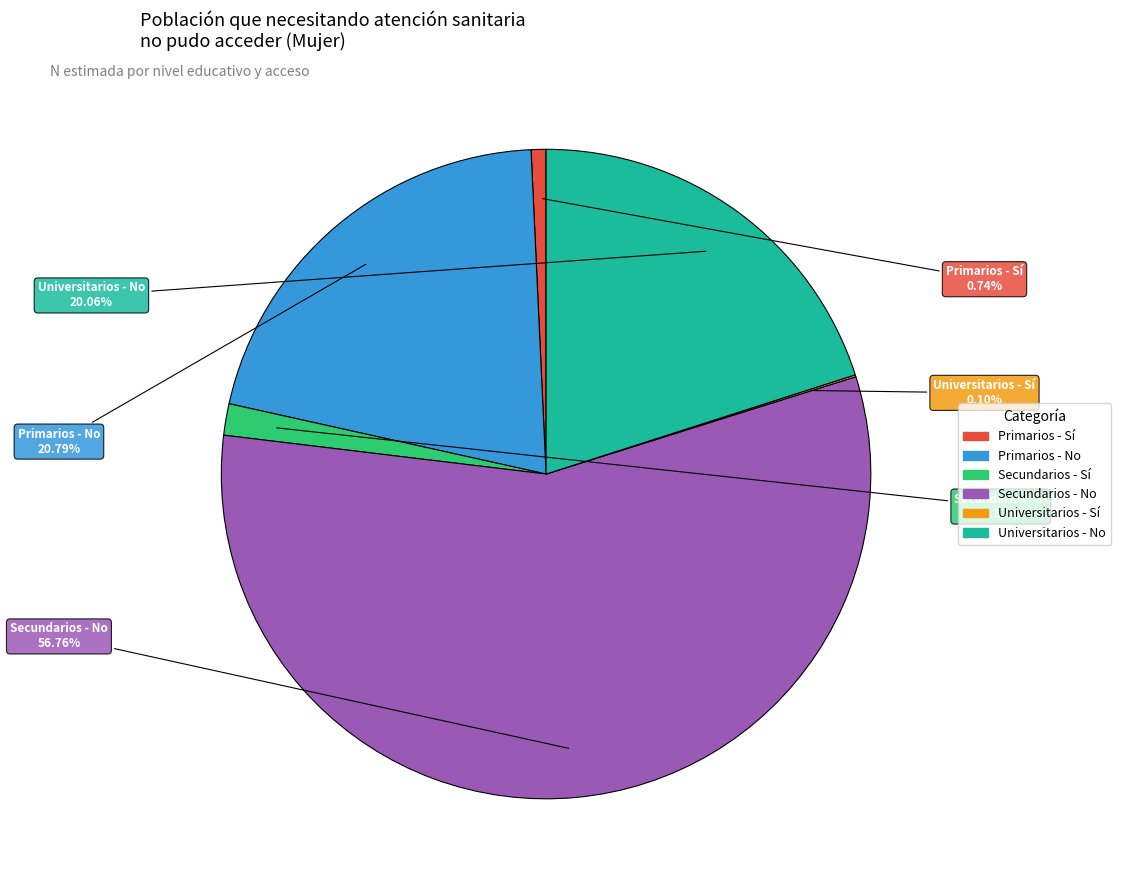

Between Universitarios - No and Secundarios - Sí, which is larger?

Universitarios - No